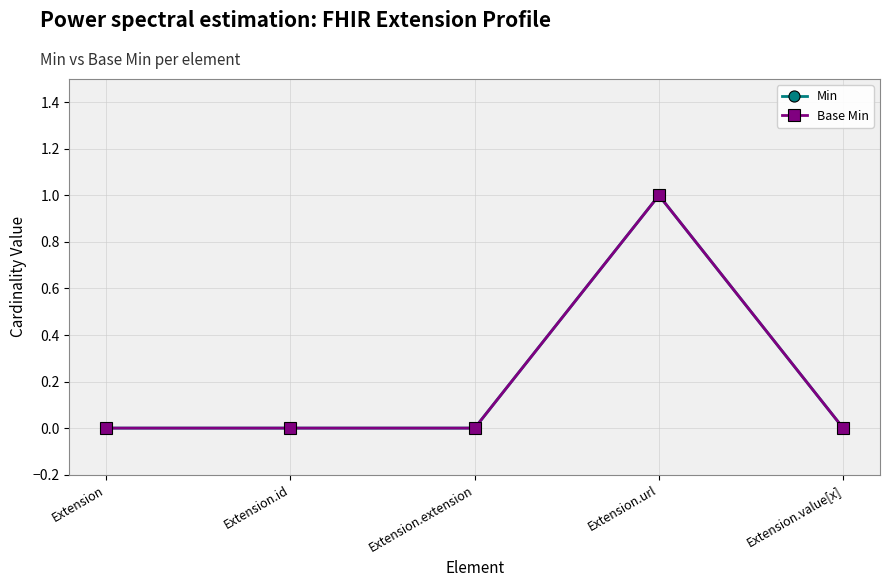

Is this an area chart (filled region under the line)?

No